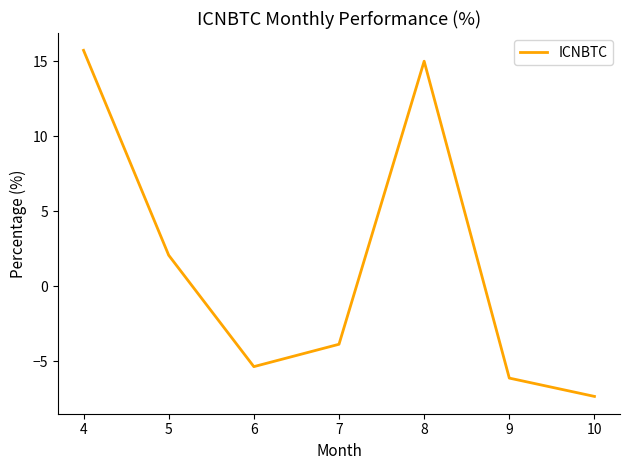

List the labels in order of value, smallest first.

10, 9, 6, 7, 5, 8, 4